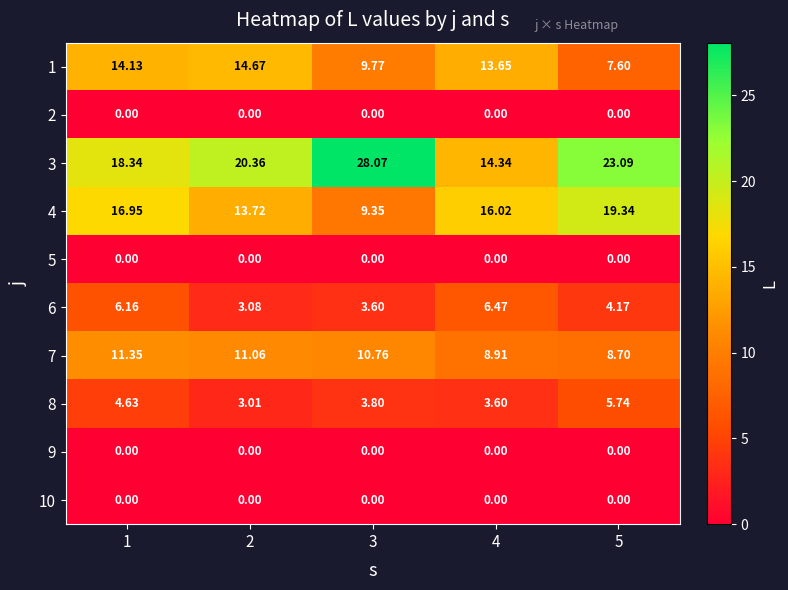

Is the value of 1 at 1 greater than the value of 6 at 5?

Yes